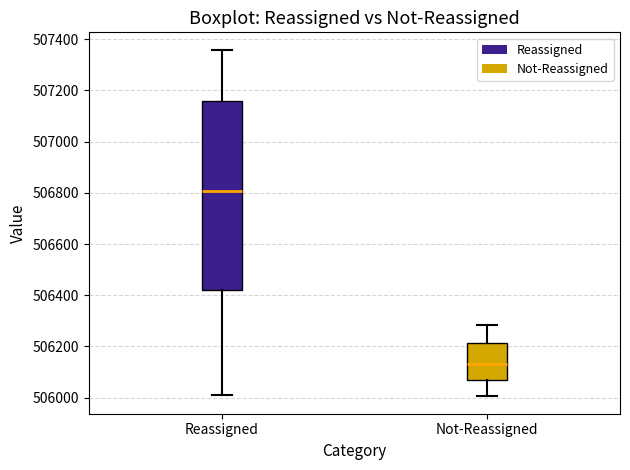

Which box is the tallest, from its lower edge to its upper edge?

Reassigned